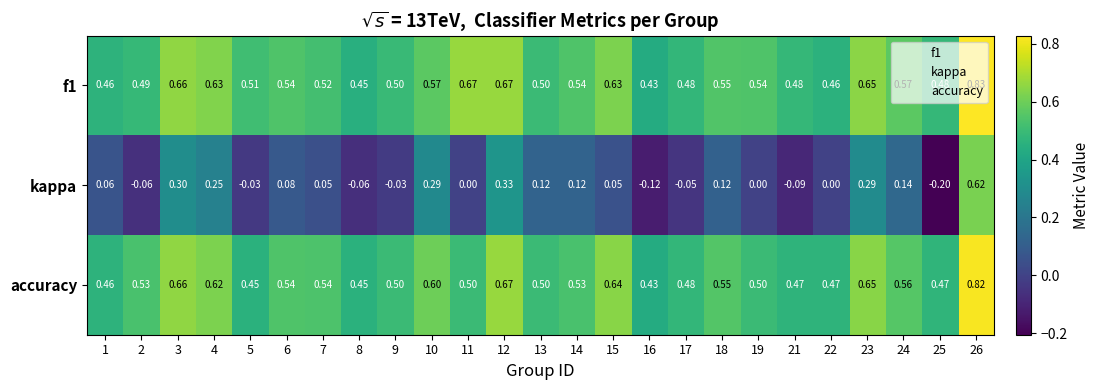

At which category is the sum across all series the highest?

26